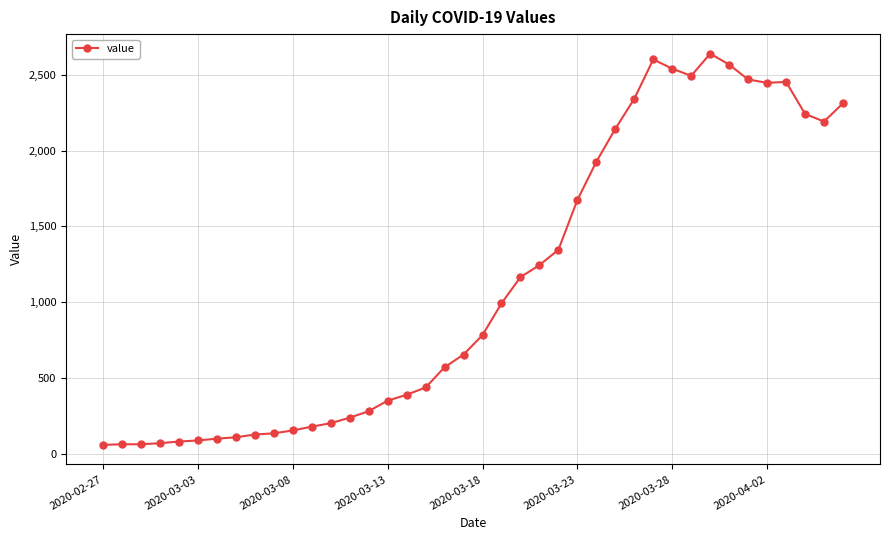

Is this an area chart (filled region under the line)?

No